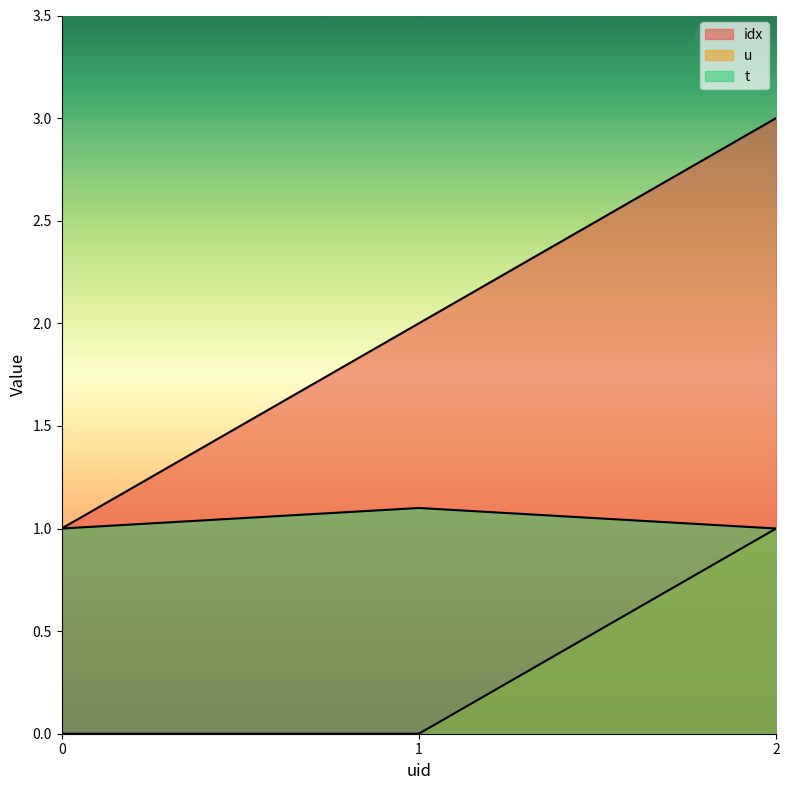

Reading left to right, list all the values displayed in this chart.

idx: 0=1.0	1=2.0	2=3.0
u: 0=0.0	1=0.0	2=1.0
t: 0=1.0	1=1.1	2=1.0